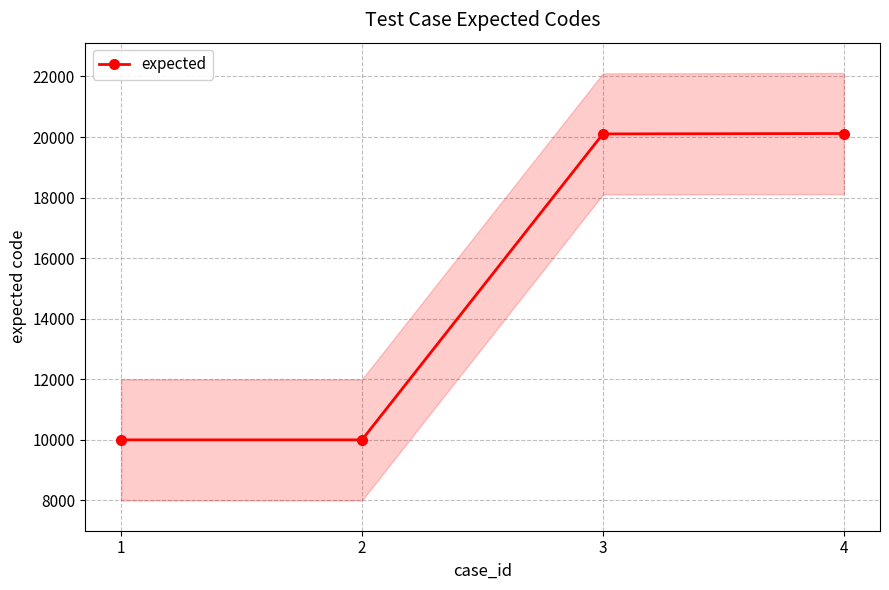

What is the maximum value shown in the chart?

20117